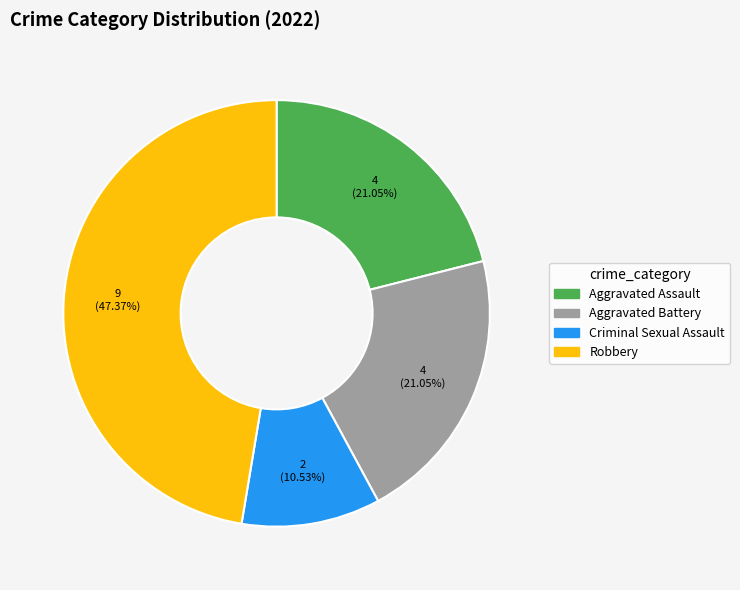

The Robbery slice represents 58% of the pie. True or false?

False